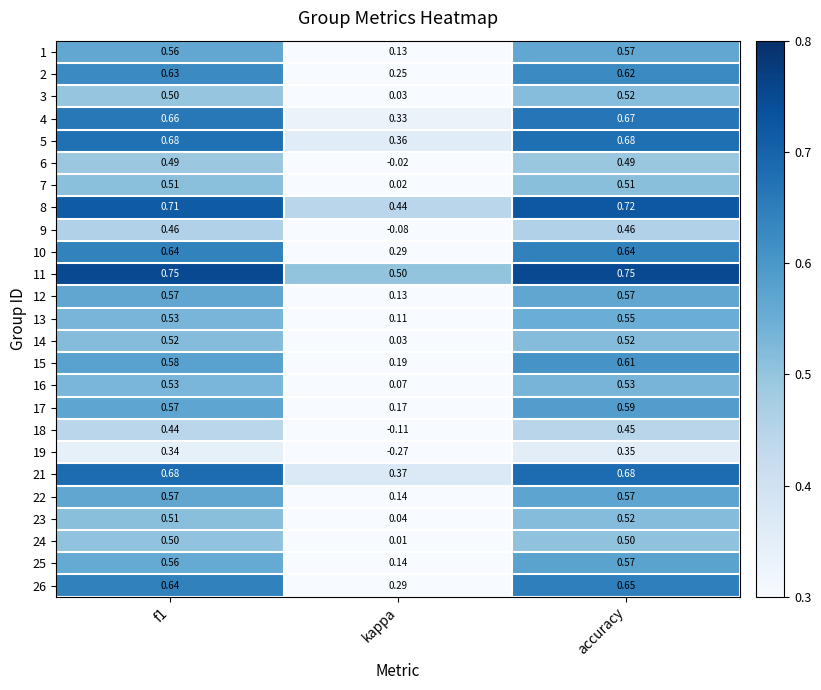

Which series has the largest range (max minus min)?

19